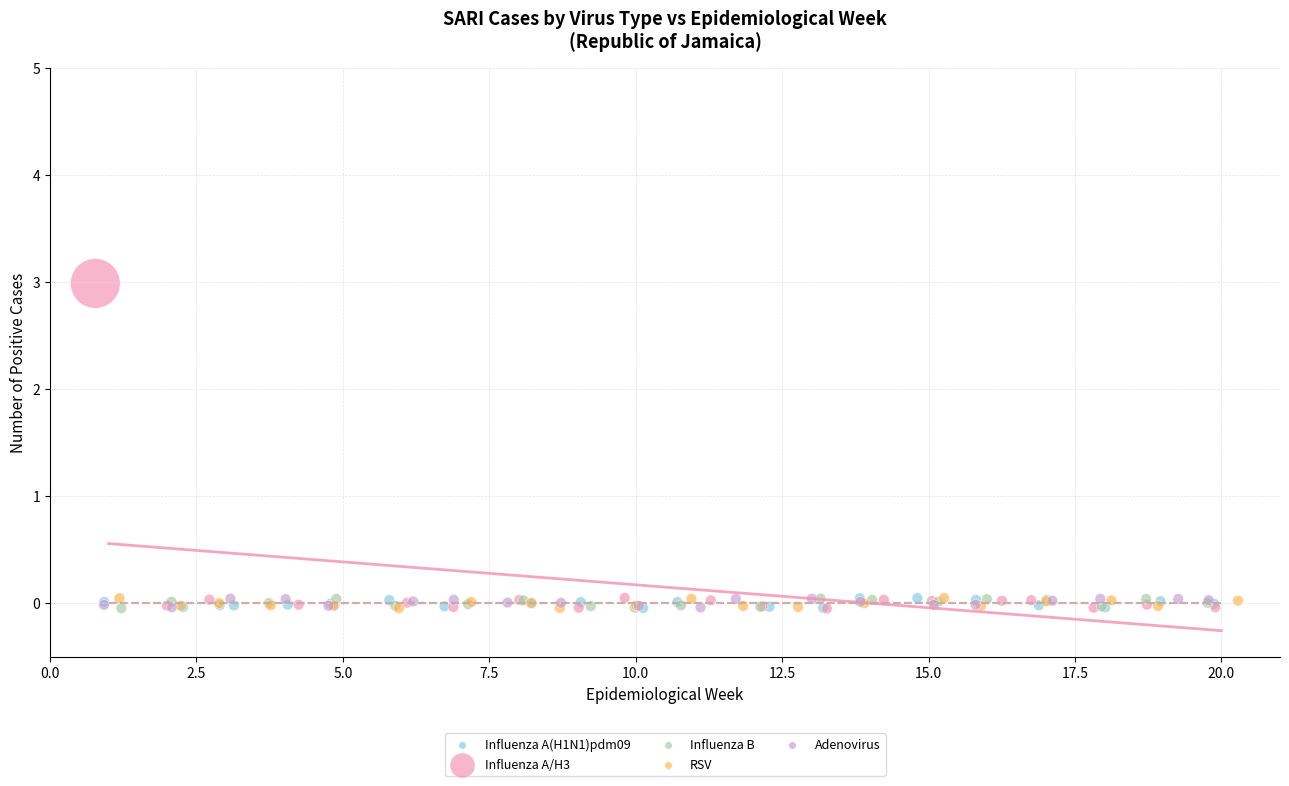

Which series has the widest spread of Y values?

Influenza A/H3